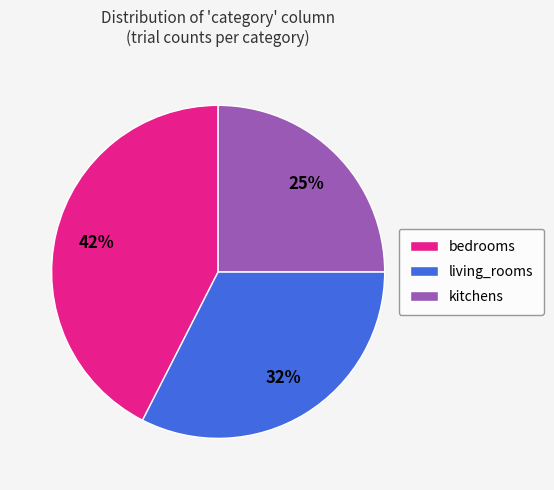

Between kitchens and bedrooms, which is larger?

bedrooms